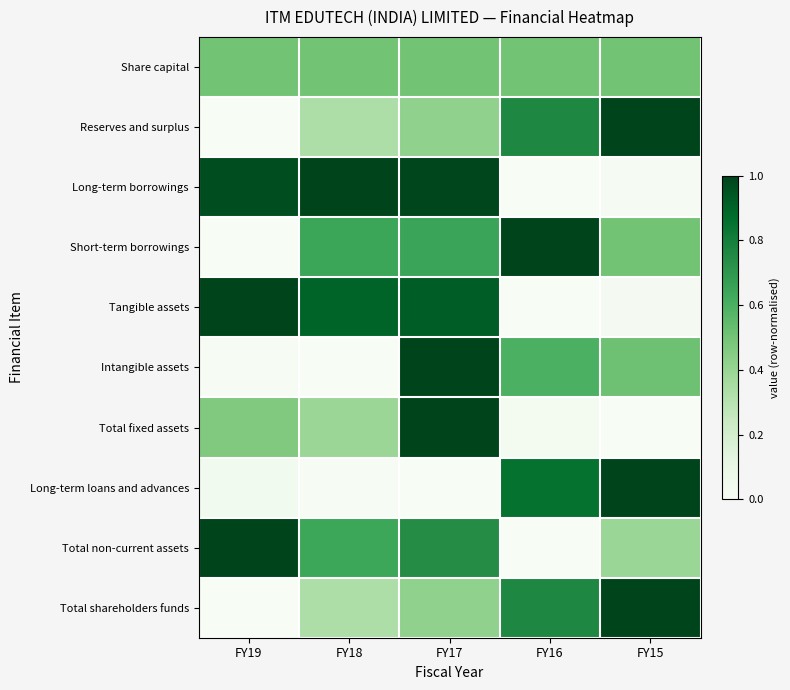

What is the spread (max minus min) of values at FY19?

1.0